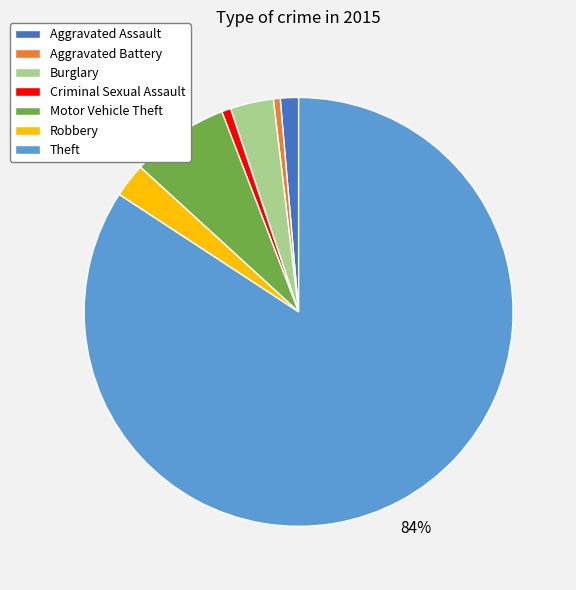

To the nearest percent, what is the average slice percentage?

14%